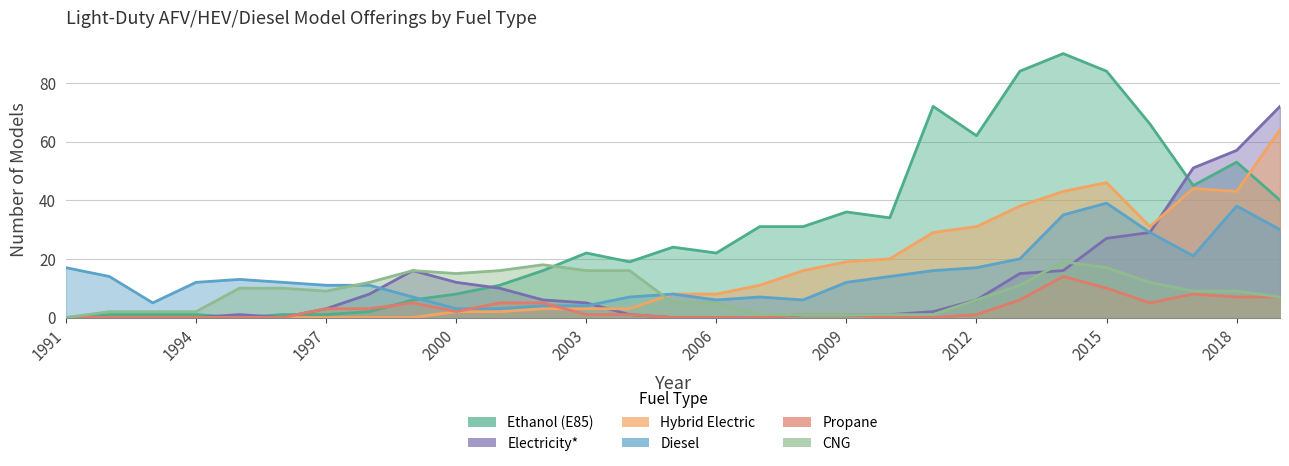

What is the difference between the Electricity* values at 2010 and 1991?

1